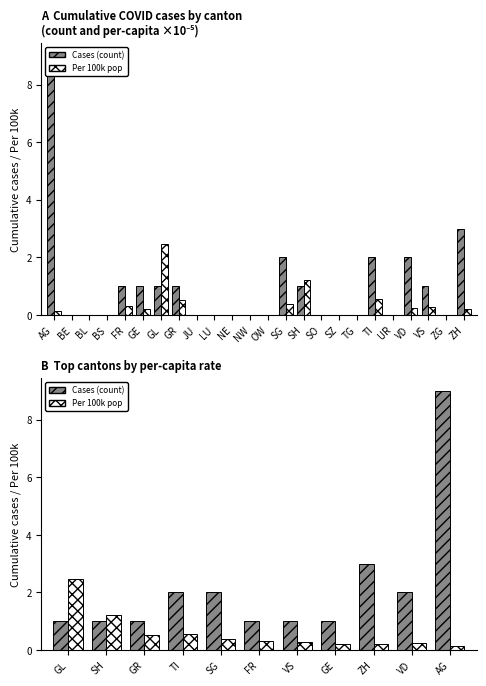

Rank the series at ZH from highest to lowest value.

Cases (count), Per 100k pop